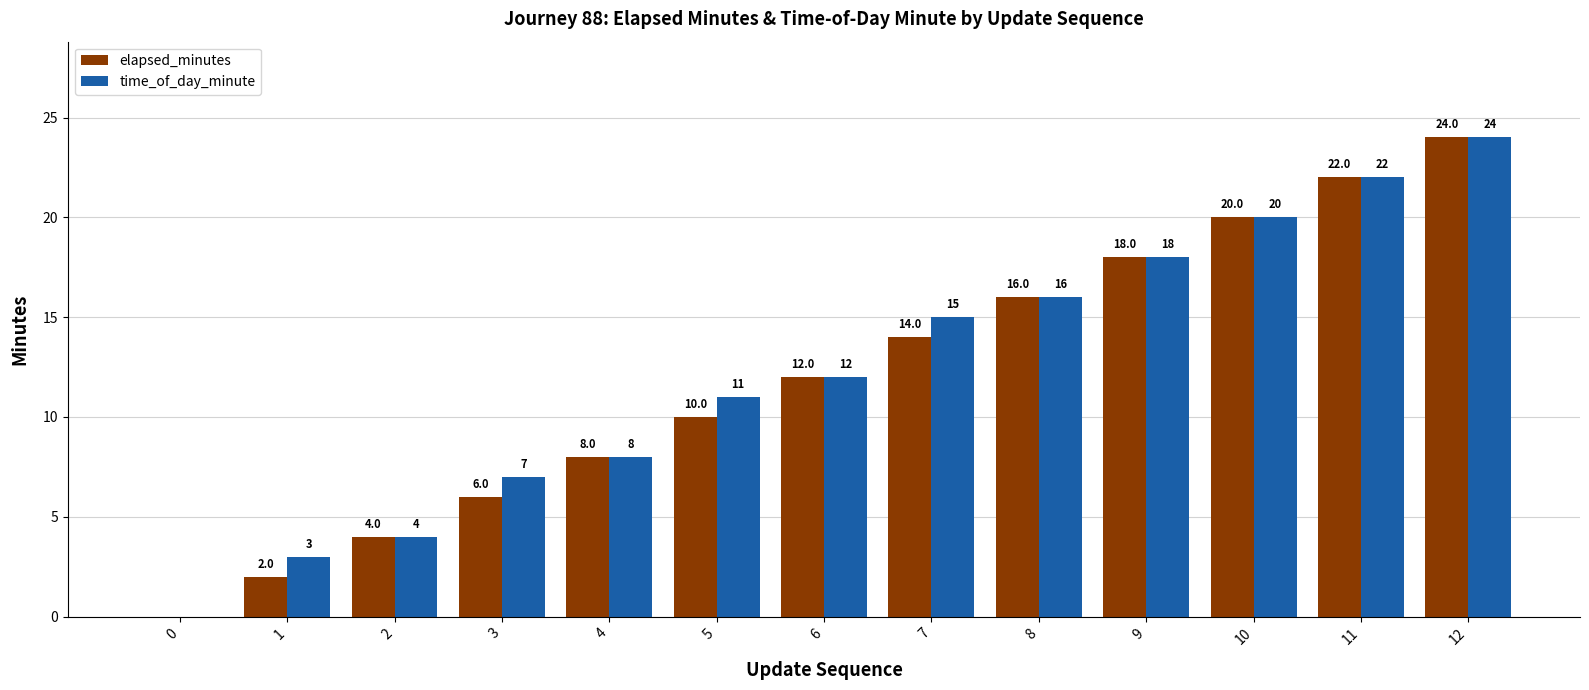

What is the sum of all elapsed_minutes values?

156